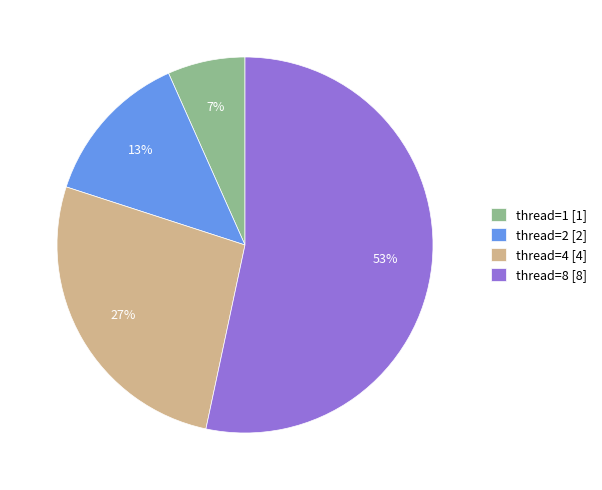

Is the sum of thread=2 and thread=1 greater than half?

No